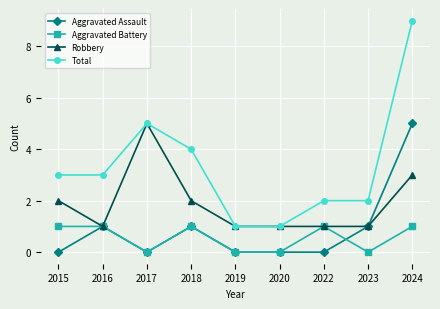

The Aggravated Assault series shows 2 at 2016. True or false?

False